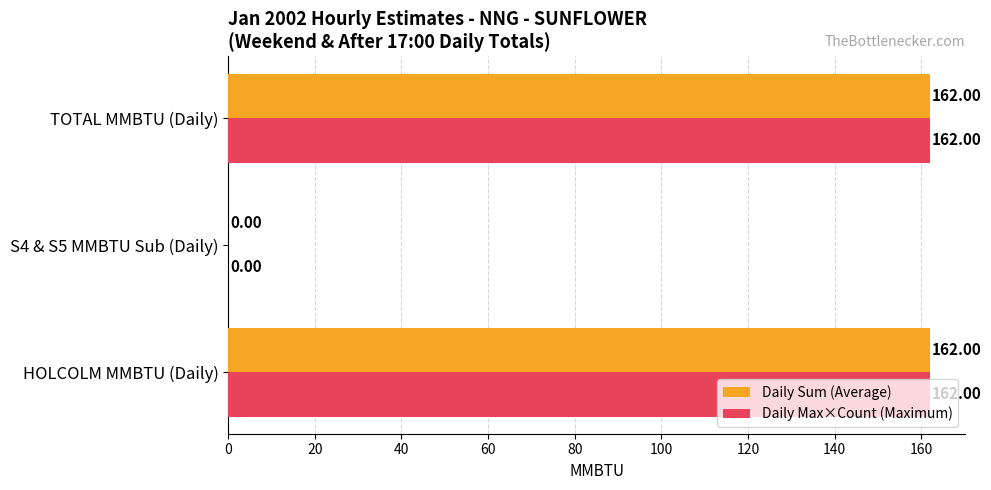

Count the number of categories in the chart.

3